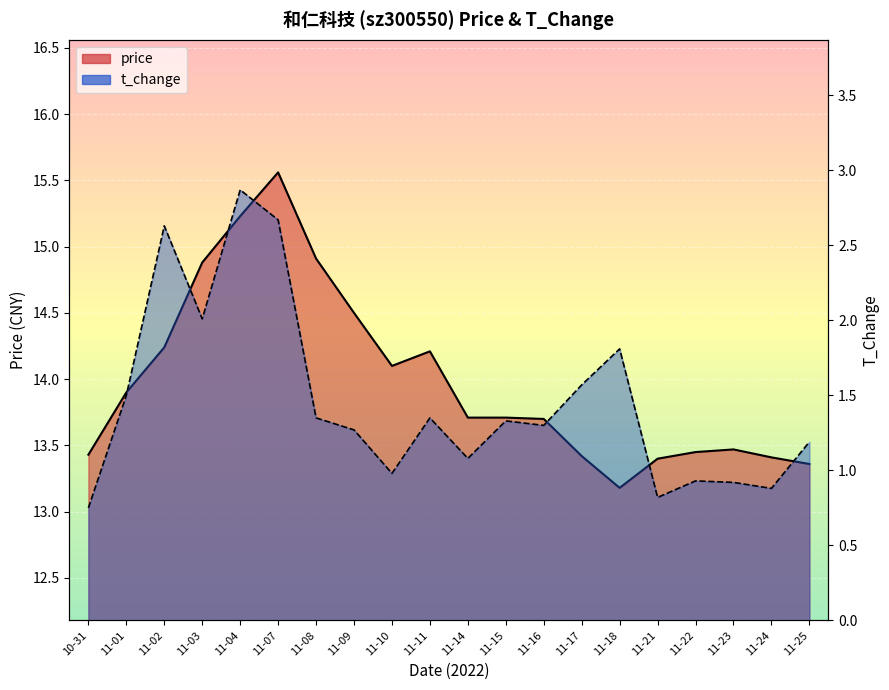

Is the value of t_change at 11-16 greater than the value of price at 11-02?

No